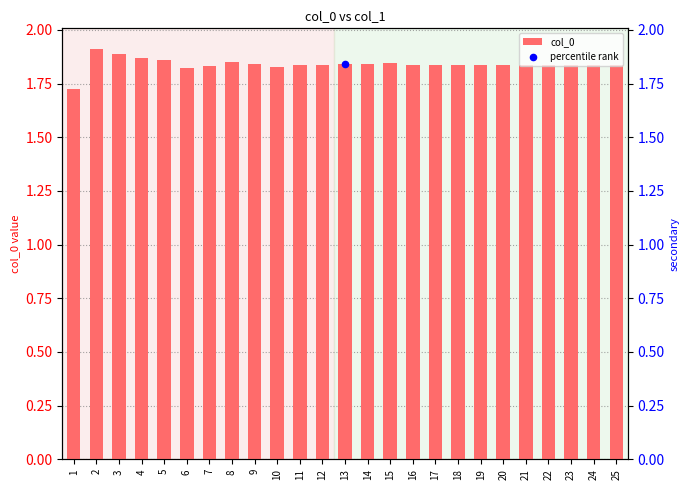

Which has a higher value, 15 or 16?

15